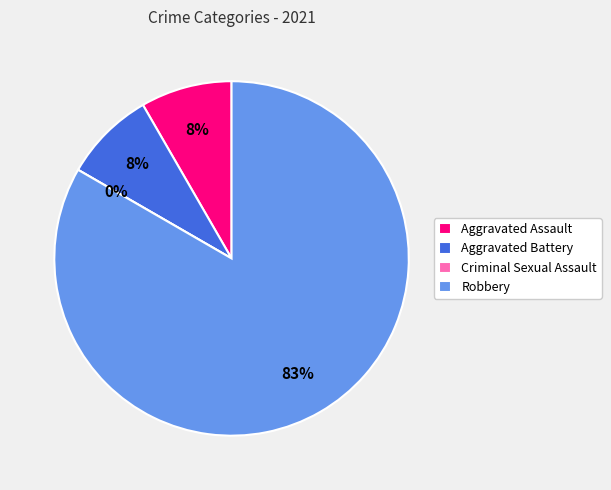

Do Aggravated Battery and Criminal Sexual Assault together represent more than half of the pie?

No